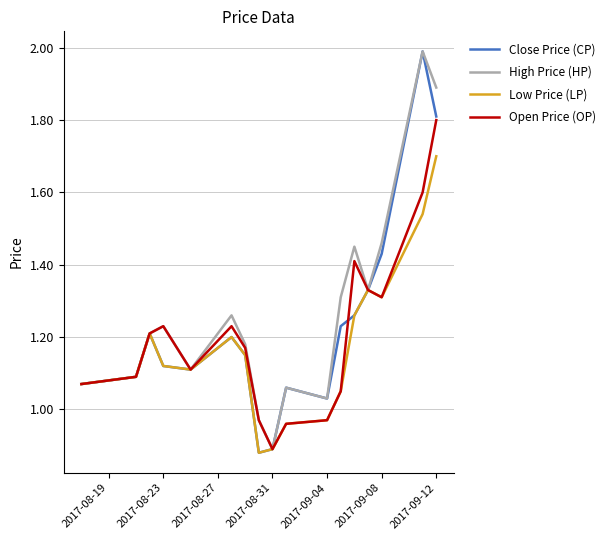

At how many categories does at least one series exceed 1?

15